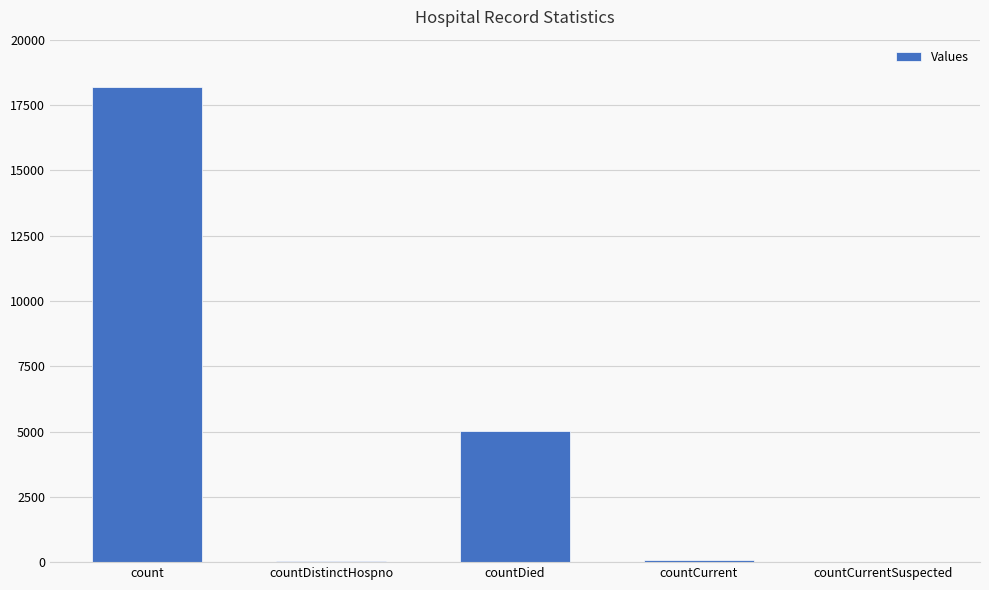

What is the sum of all values?

23359